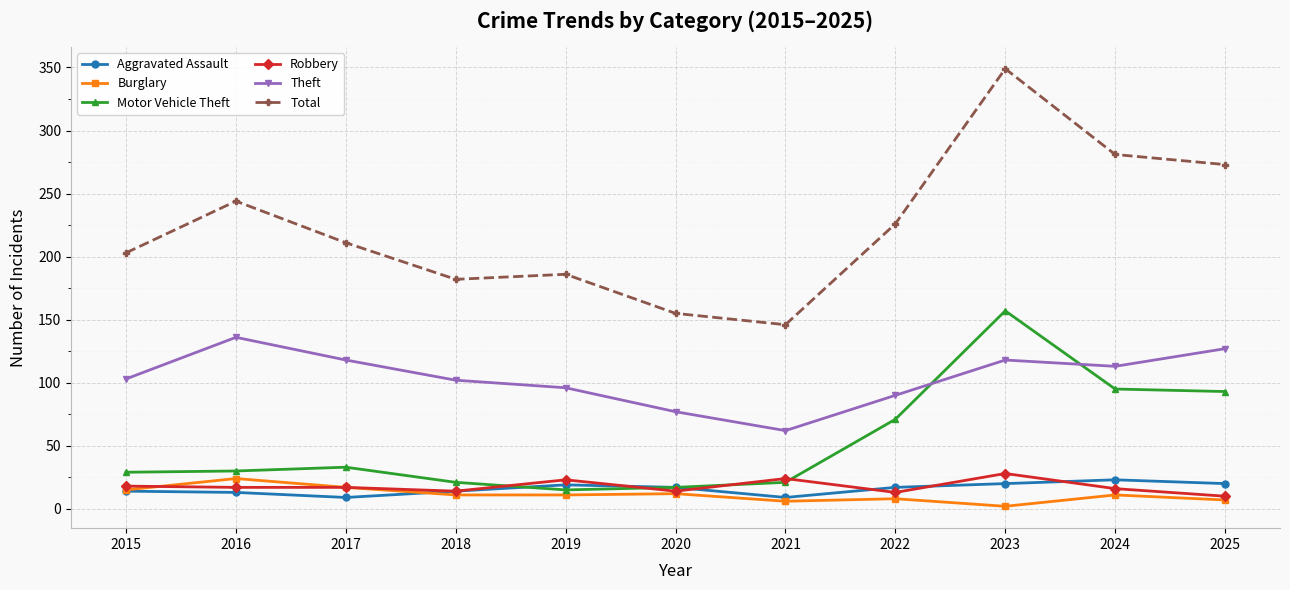

What is the approximate value of Burglary at 2016, to the nearest 10?

20